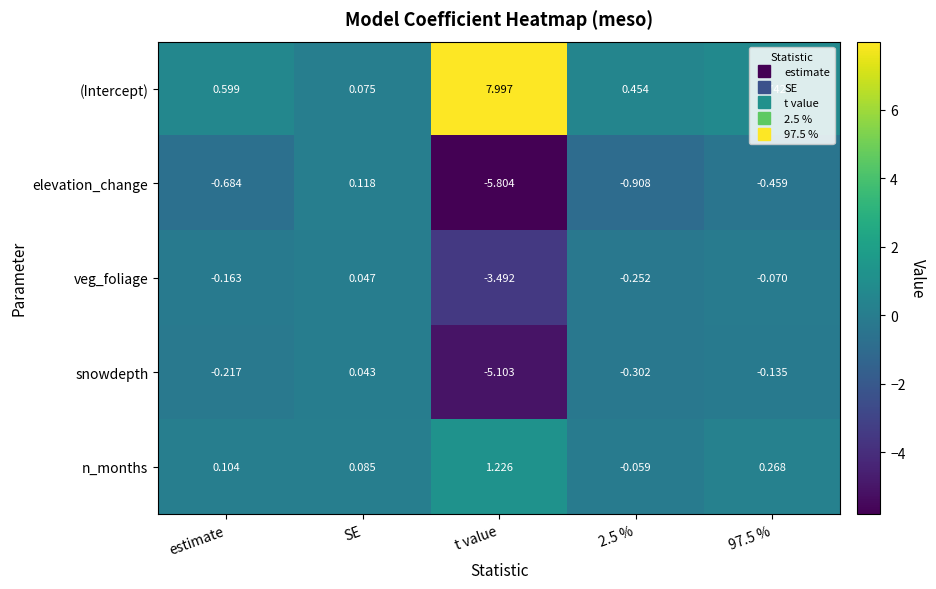

Which label corresponds to the smallest value in the chart?

t value